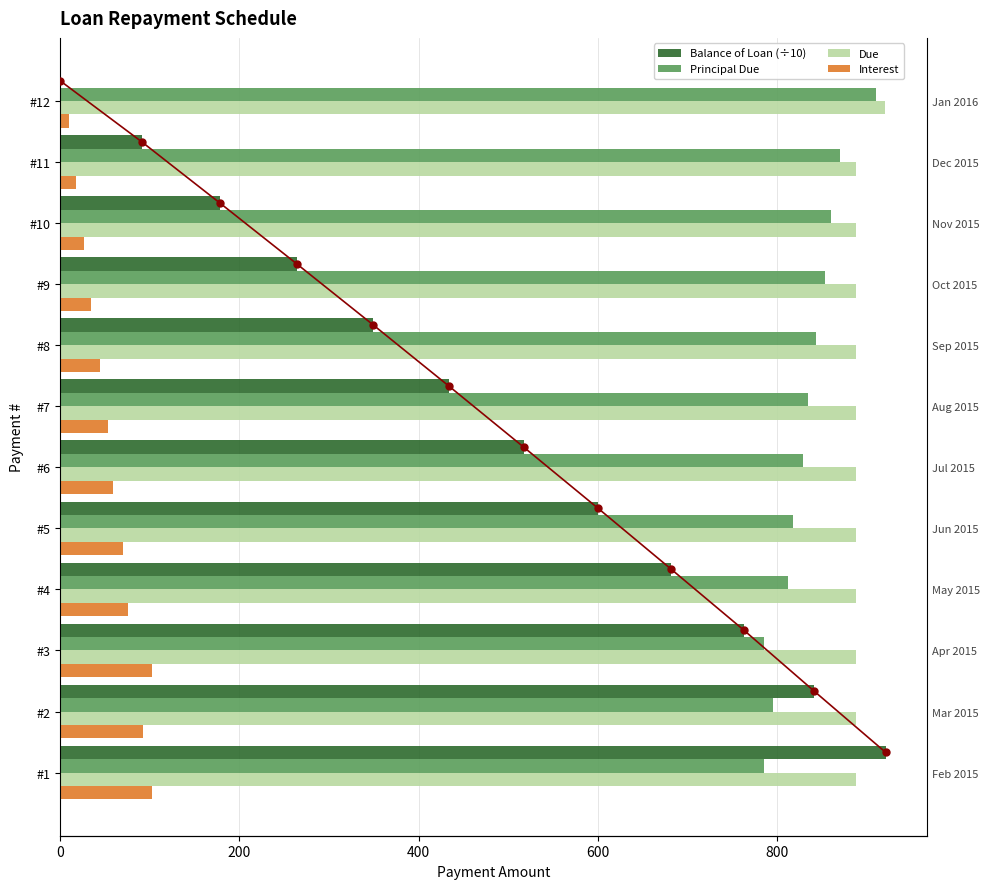

Rank the series by their maximum value, from lowest to highest.

Interest, Principal Due, Due, Balance of Loan (÷10)